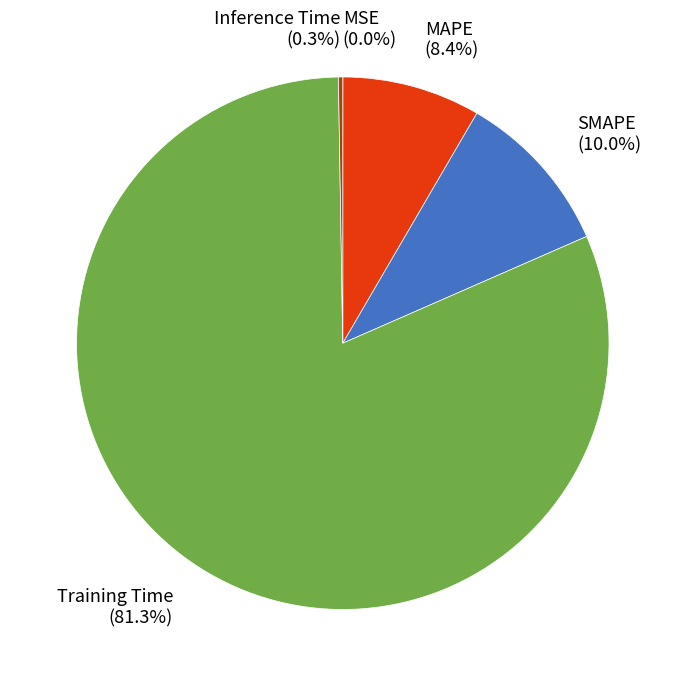

To the nearest percent, what is the average slice percentage?

20%